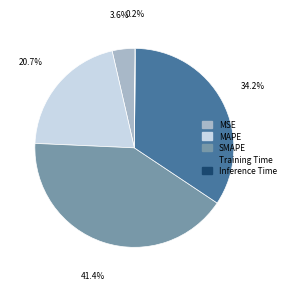

What is the largest slice in the pie chart?

SMAPE